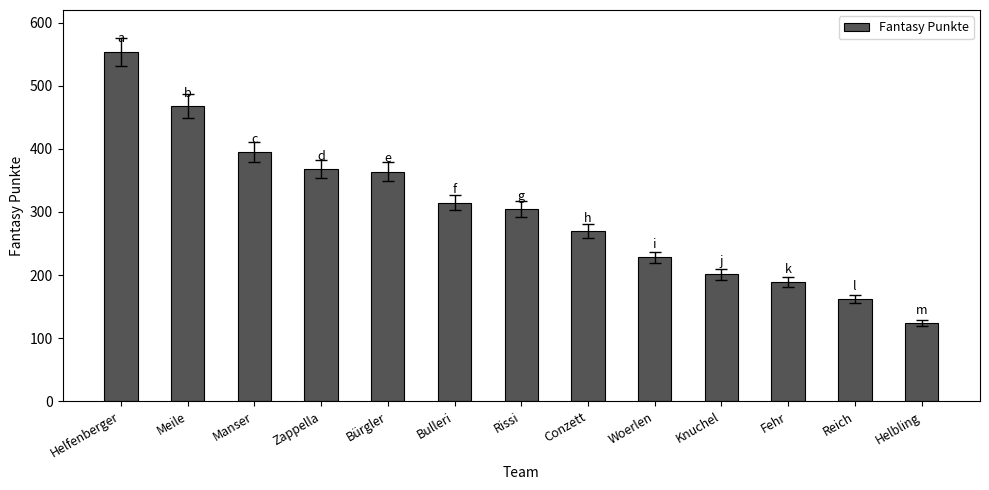

True or false: the data shows 795 at Meile.

False